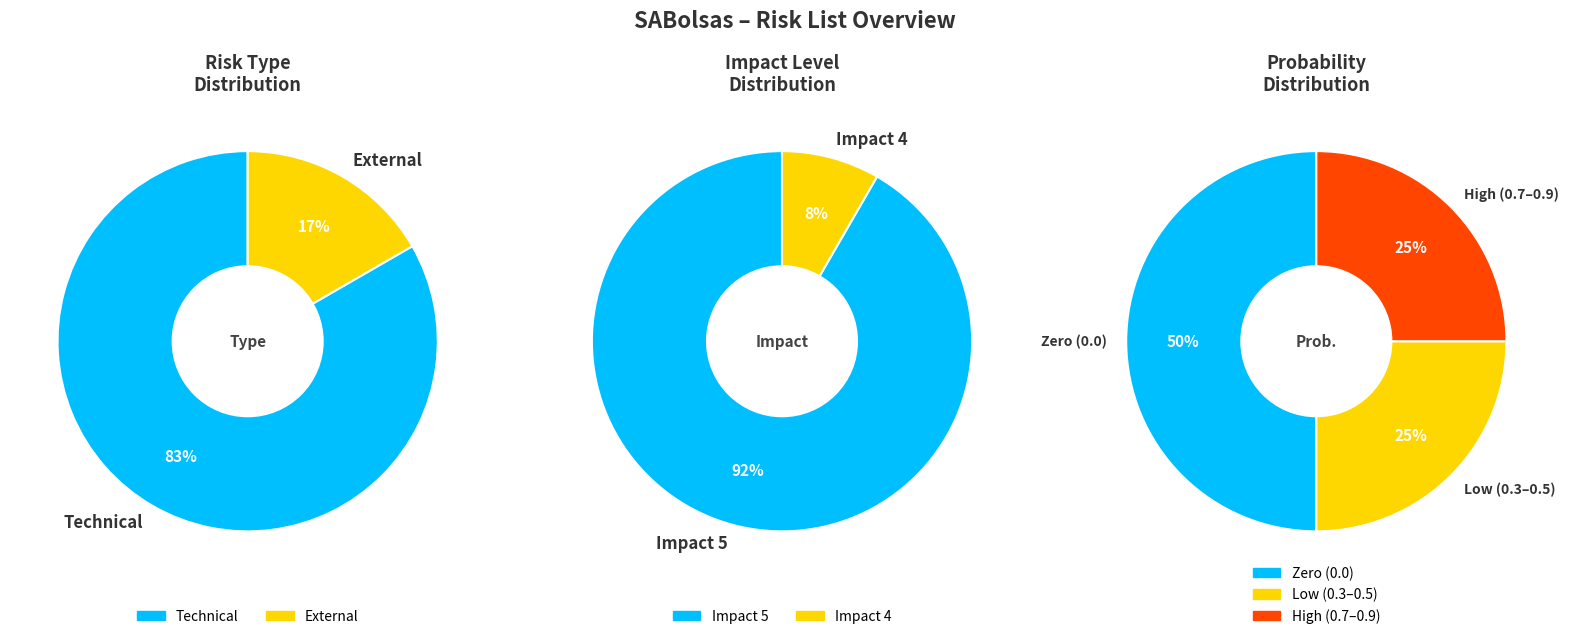

What percentage is the Technical slice, to the nearest percent?

83%